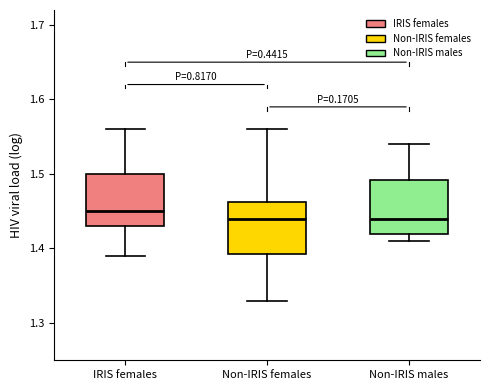

Reading left to right, read every box against the y-axis: the position of its median line, the range the box covers, and the ends of its whiskers. The values are not printed on the chart, so give them approximately, as read against the axis.

IRIS females: median 1.45, box 1.43 to 1.50, whiskers 1.39 to 1.56
Non-IRIS females: median 1.44, box 1.39 to 1.46, whiskers 1.33 to 1.56
Non-IRIS males: median 1.44, box 1.42 to 1.49, whiskers 1.41 to 1.54